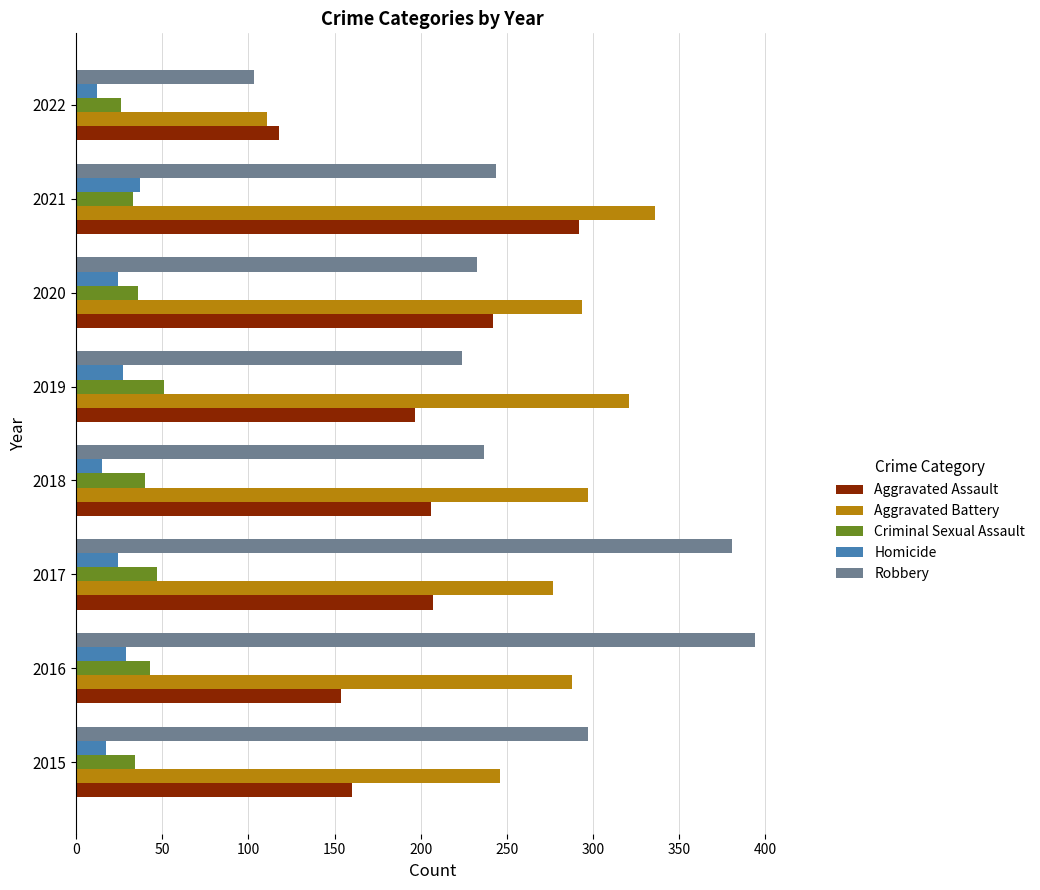

How many series are shown in this chart?

5